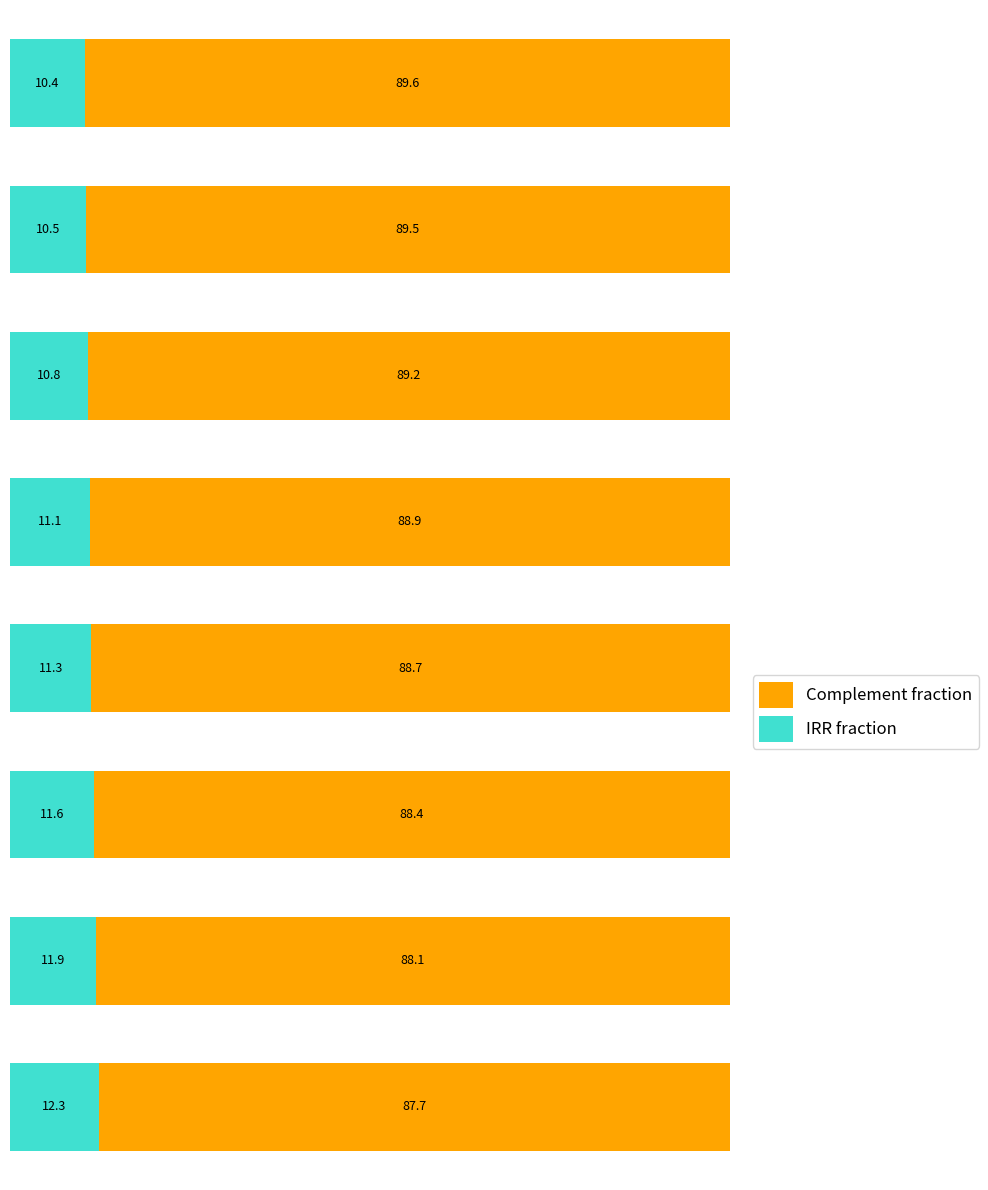

What is the difference between the second highest and second lowest values in the IRR fraction series?

1.4